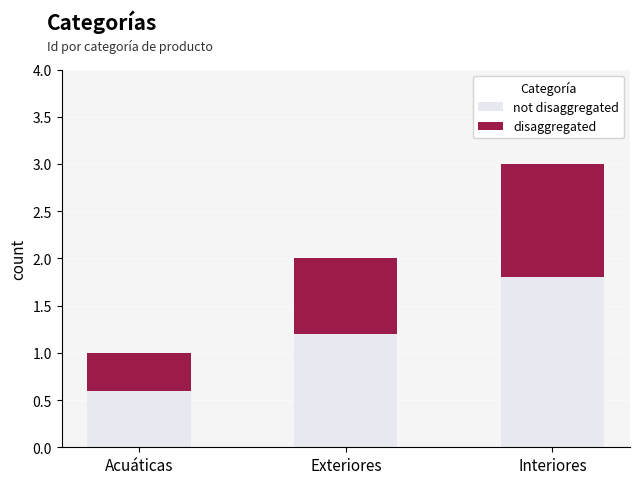

What is the total value across all series at Exteriores?

2.0